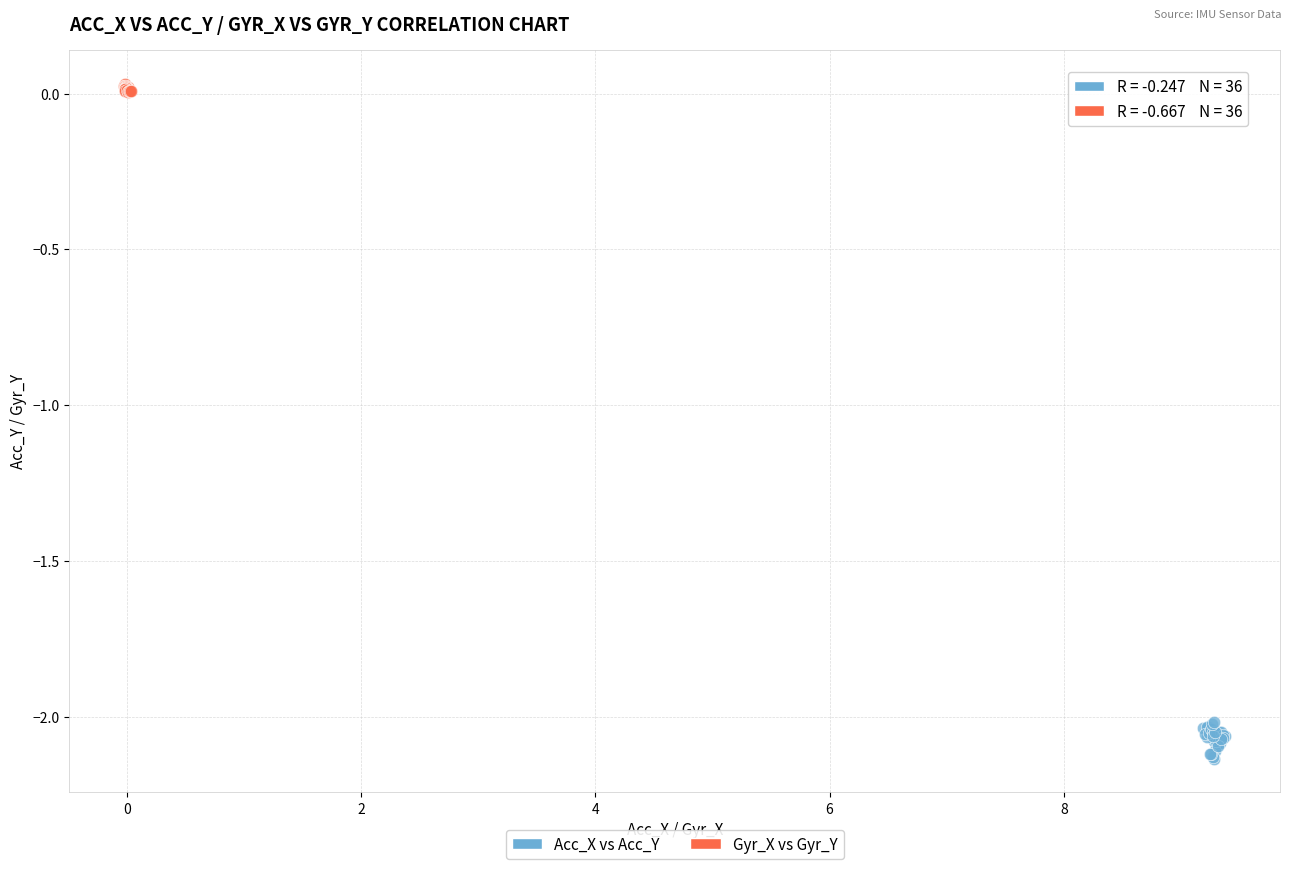

Which series has the widest spread of Y values?

Acc_X vs Acc_Y